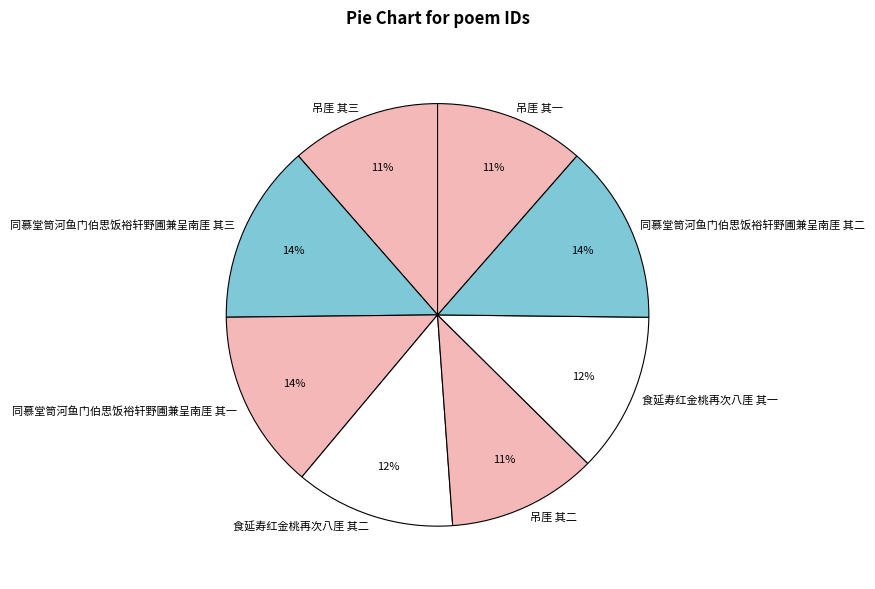

Combined, do 食延寿红金桃再次八厓 其一 and 同慕堂笥河鱼门伯思饭裕轩野圃兼呈南厓 其一 account for over 50%?

No